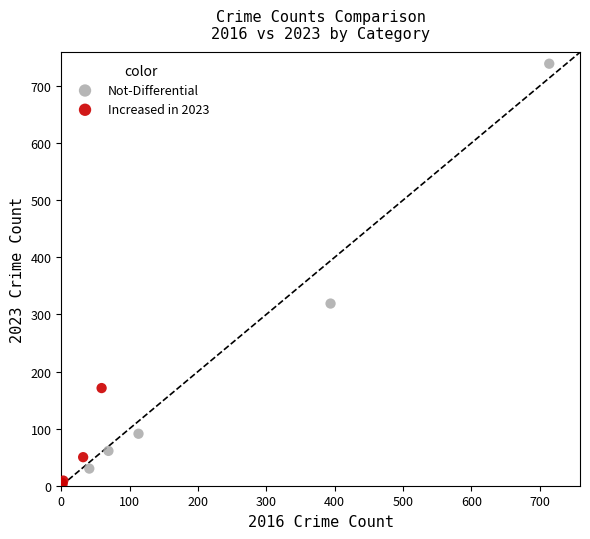

Which series has the largest Y range (max minus min)?

Not-Differential